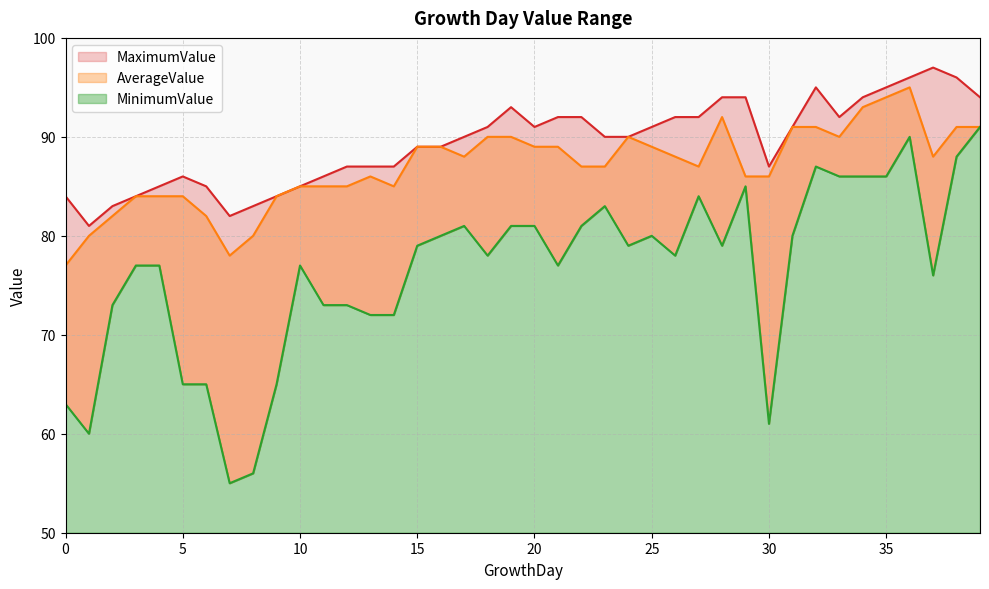

Reading left to right, list all the values displayed in this chart.

MinimumValue: 63	60	73	77	77	65	65	55	56	65	77	73	73	72	72	79	80	81	78	81	81	77	81	83	79	80	78	84	79	85	61	80	87	86	86	86	90	76	88	91
AverageValue: 77	80	82	84	84	84	82	78	80	84	85	85	85	86	85	89	89	88	90	90	89	89	87	87	90	89	88	87	92	86	86	91	91	90	93	94	95	88	91	91
MaximumValue: 84	81	83	84	85	86	85	82	83	84	85	86	87	87	87	89	89	90	91	93	91	92	92	90	90	91	92	92	94	94	87	91	95	92	94	95	96	97	96	94